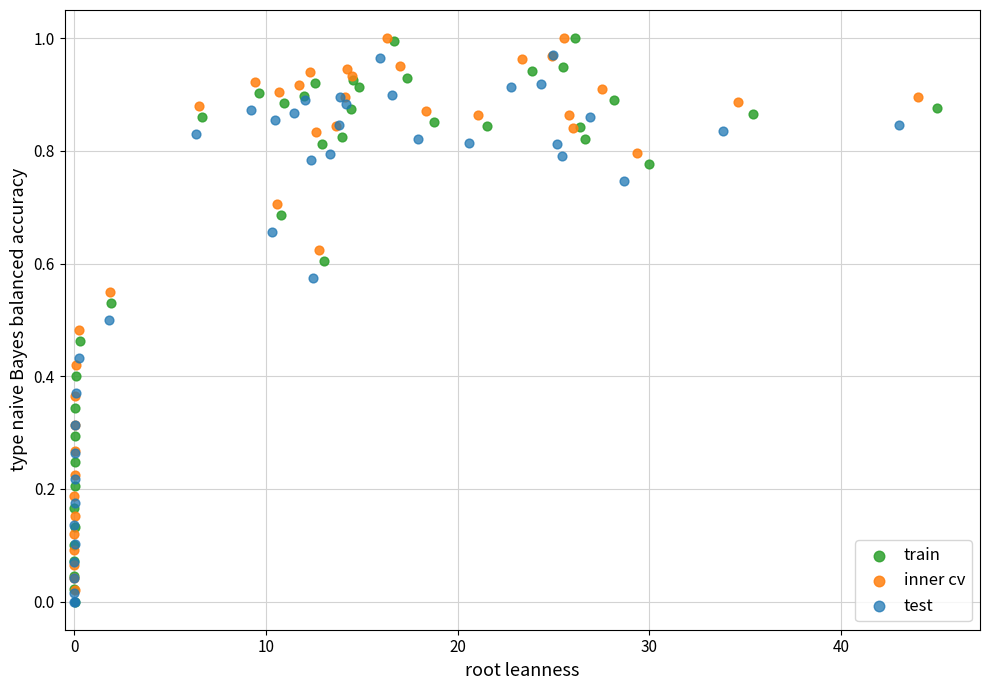

Which series has the widest spread of Y values?

train